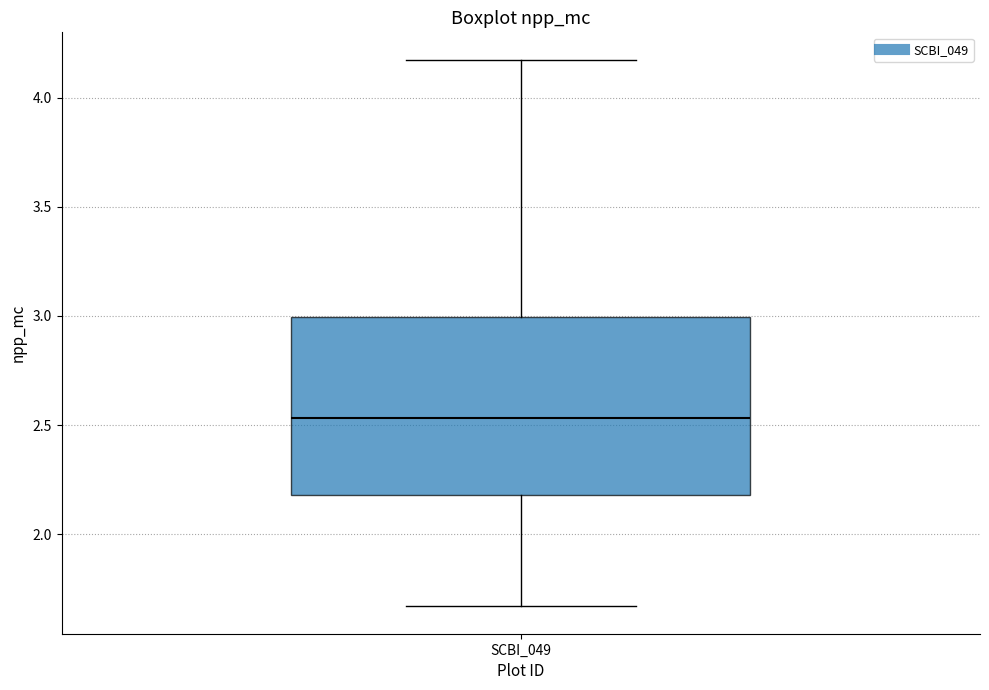

Read this box plot against the y-axis: the position of the median line, the range covered by the box, and the ends of both whiskers. The values are not printed on the chart, so give them approximately, as read against the axis.

median 2.55, box 2.20 to 3.00, whiskers 1.65 to 4.15